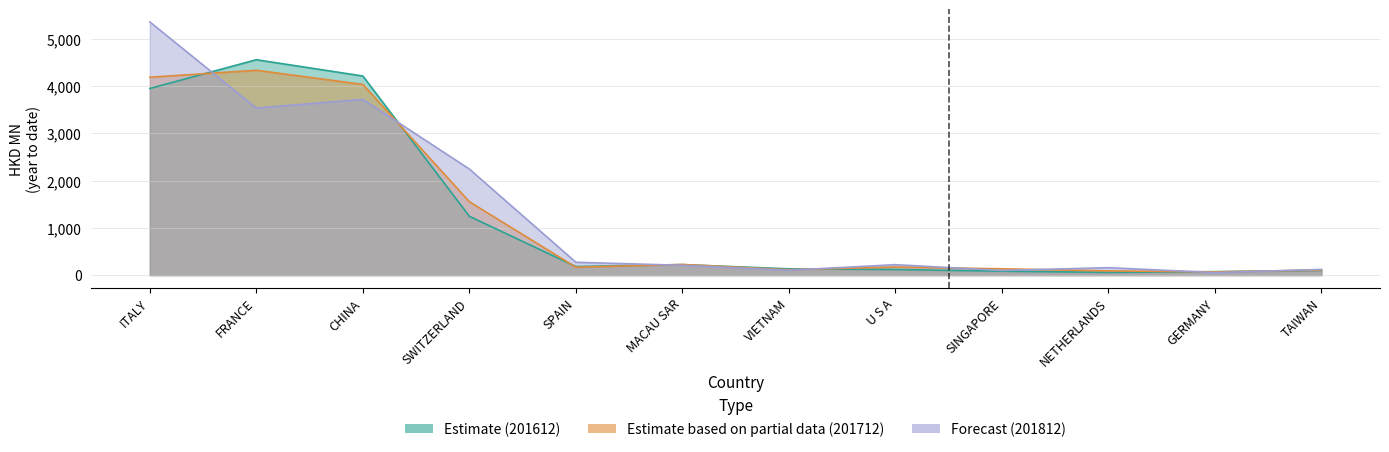

What is the label of the 8th point from the right?

SPAIN